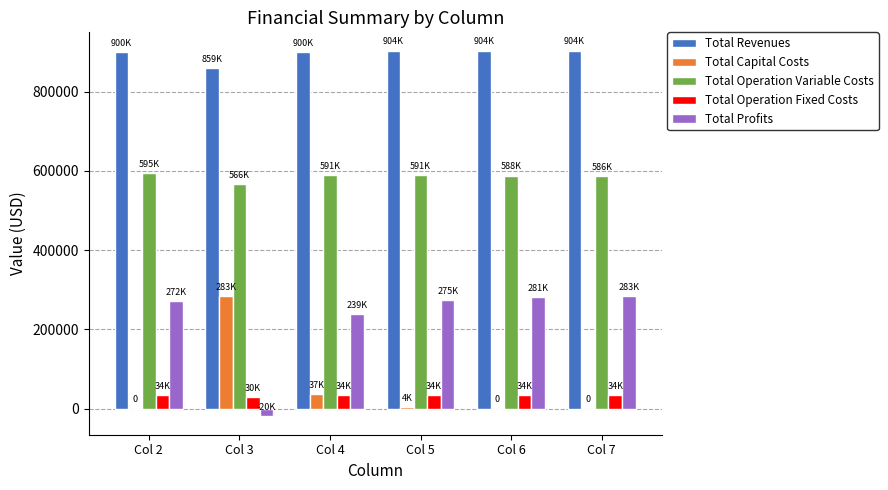

Is the value of Total Profits at Col 7 greater than the value of Total Revenues at Col 7?

No